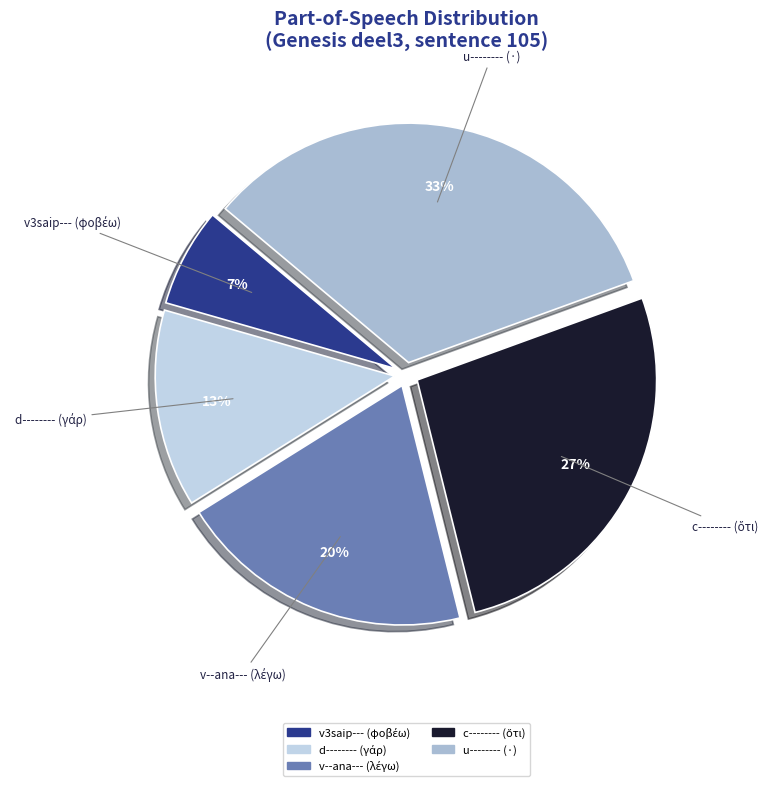

The u-------- (·) slice represents 33% of the pie. True or false?

True